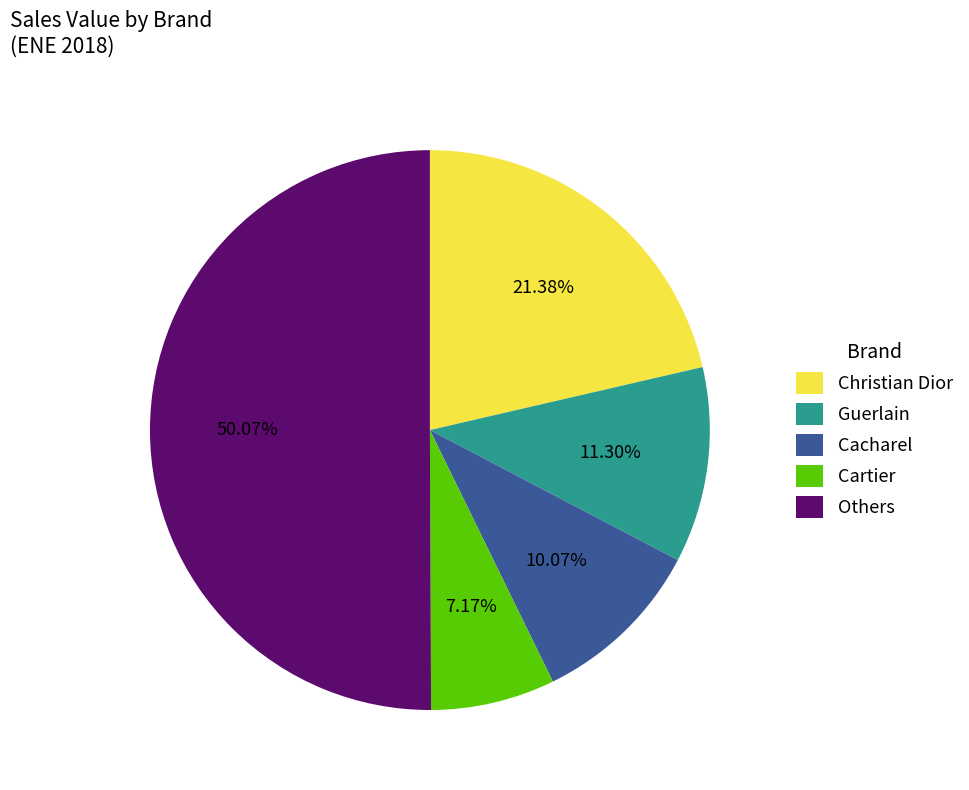

Is the sum of Cacharel and Guerlain greater than half?

No